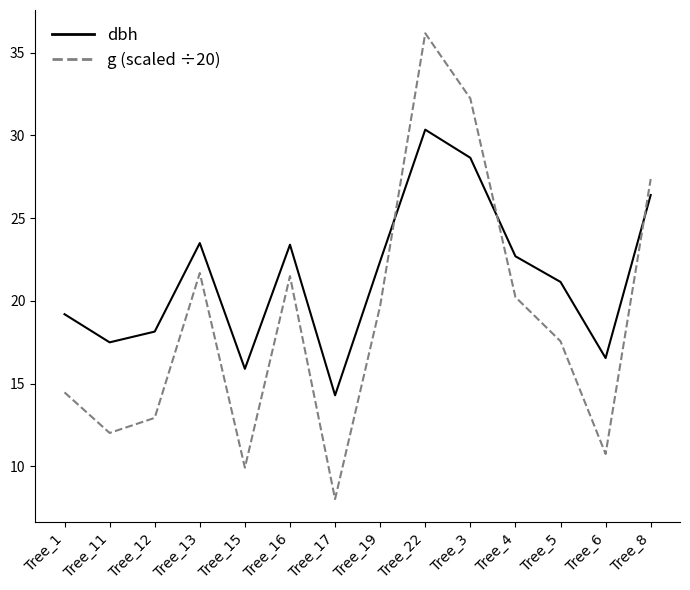

What position from the right is Tree_11?

13